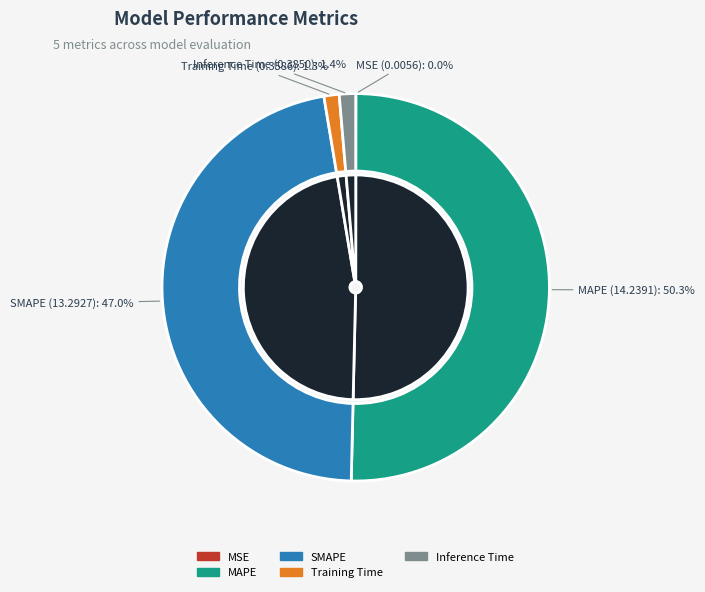

How many slices are in this pie chart?

5